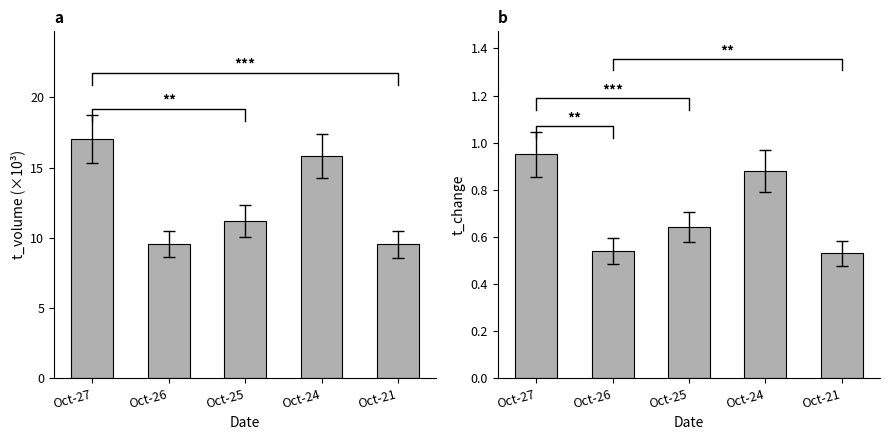

At which category is the sum across all series the highest?

Oct-27